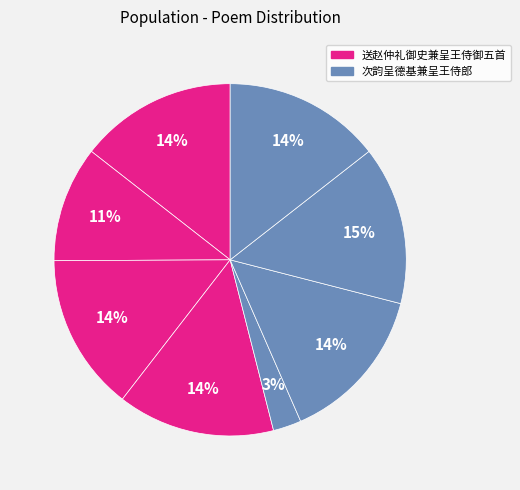

Count the number of slices in the pie.

8